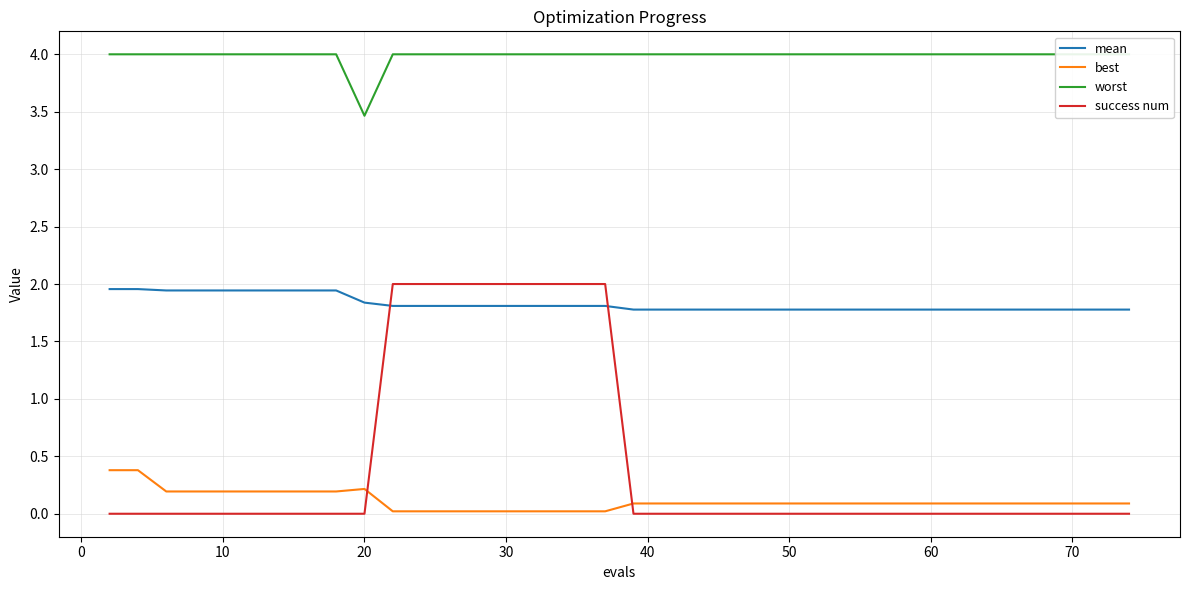

What is the difference between the maximum and minimum values in the success num series?

2.0